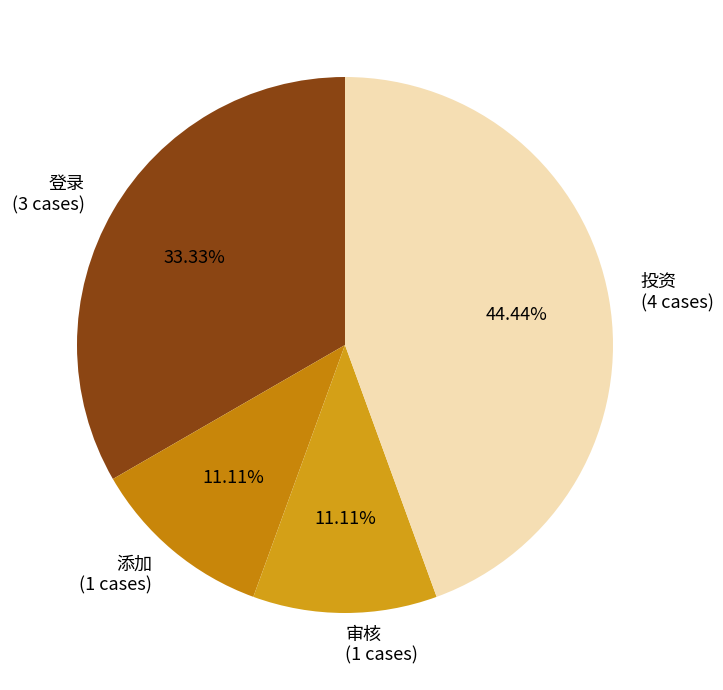

Is there any slice that represents more than half of the pie?

No